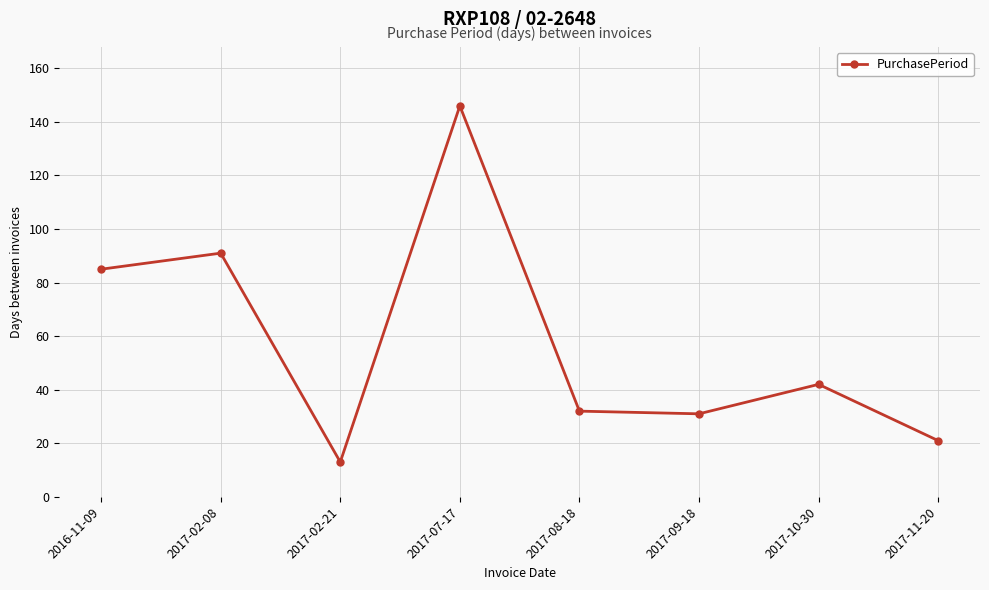

How many series are shown in this chart?

1